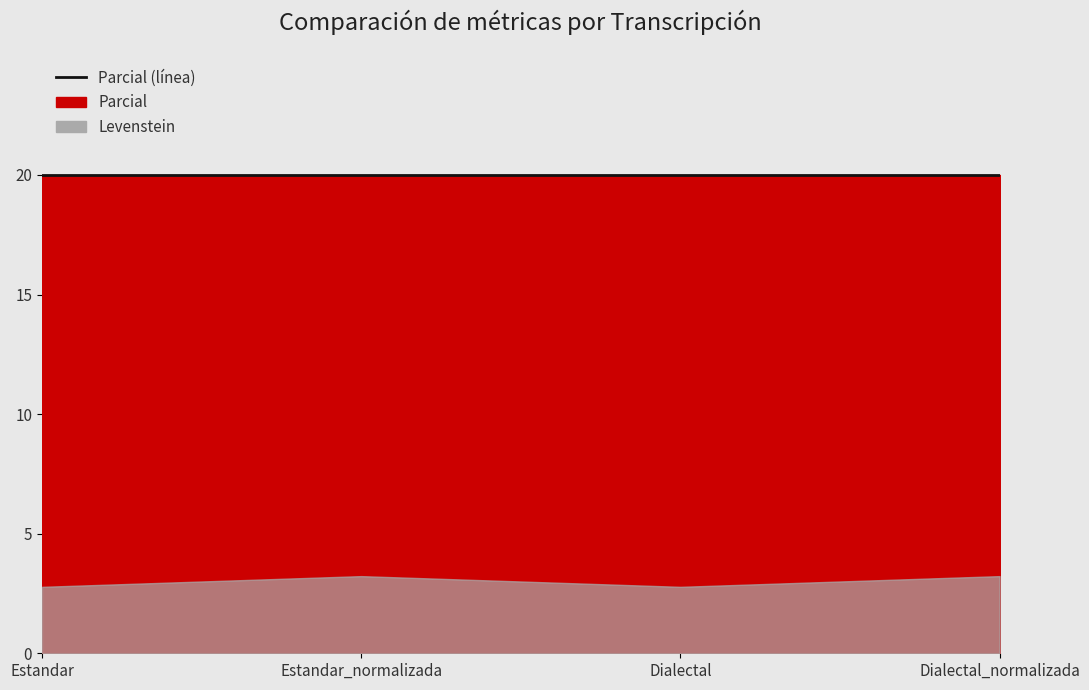

Is it true that Parcial equals 20.0 at Estandar_normalizada?

True